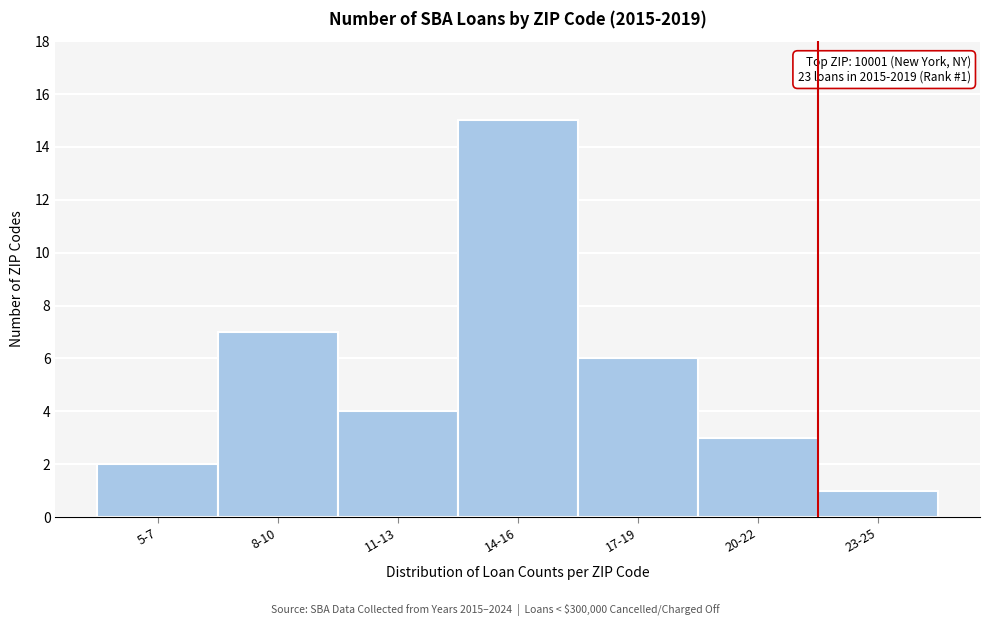

Reading left to right, transcribe all the data shown in this chart.

2	7	4	15	6	3	1